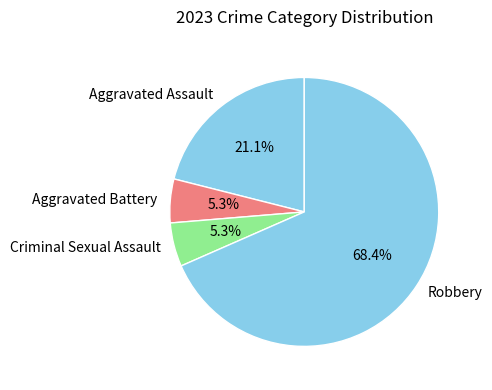

Combined, do Aggravated Assault and Aggravated Battery account for over 50%?

No